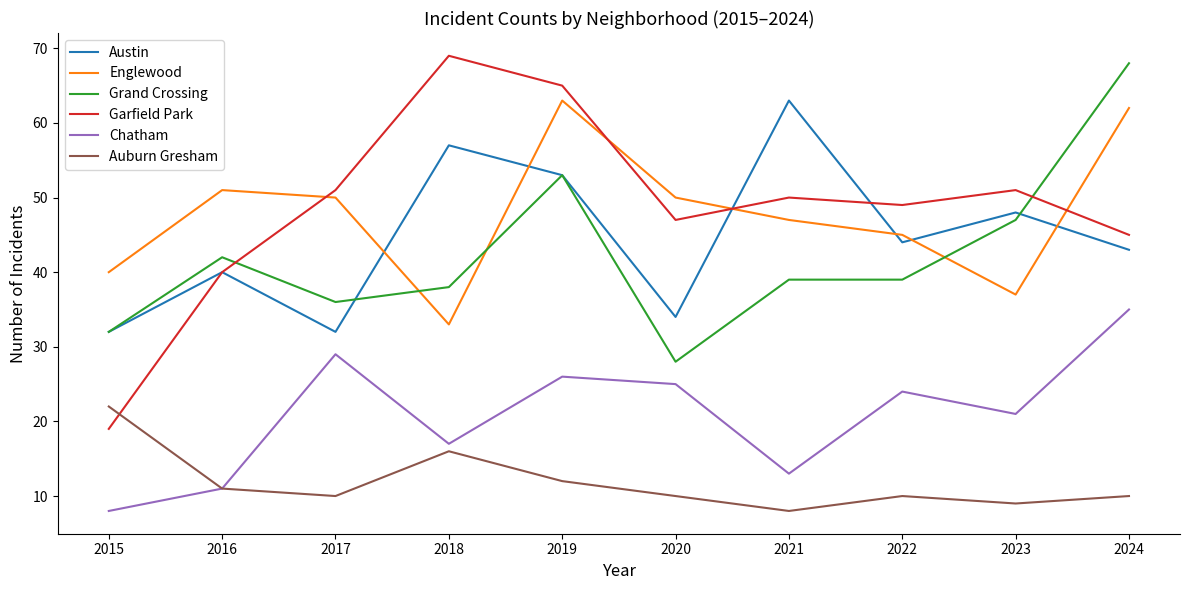

Where do Grand Crossing and Englewood first cross each other?

2017 and 2018